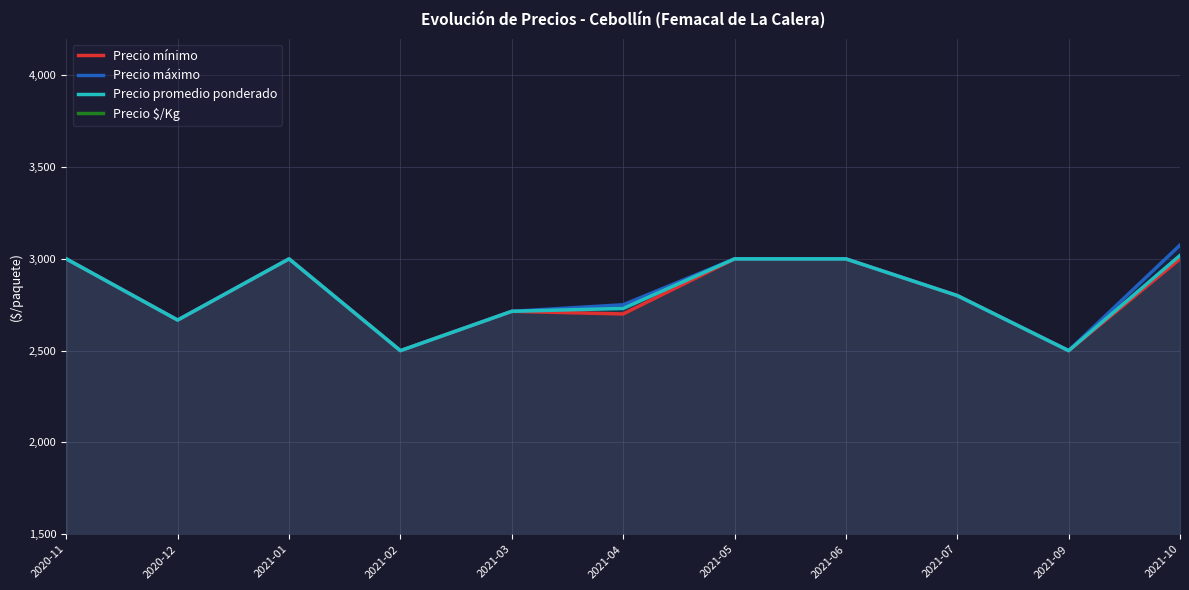

Rank the series by their maximum value, from highest to lowest.

Precio máximo, Precio promedio ponderado, Precio mínimo, Precio $/Kg